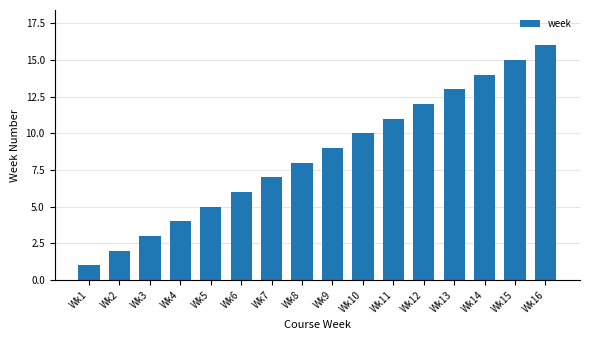

Which has a higher value, Wk11 or Wk9?

Wk11